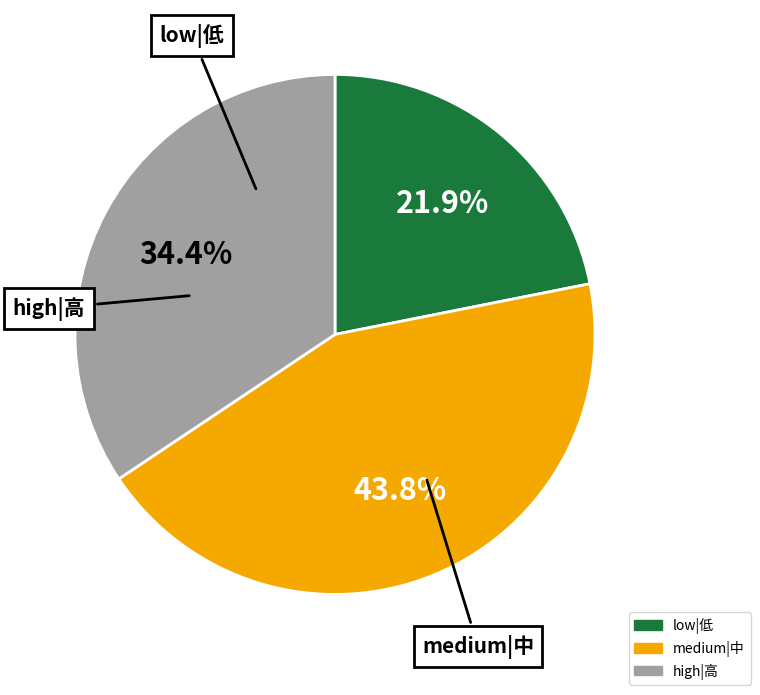

Does any single category account for the majority?

No